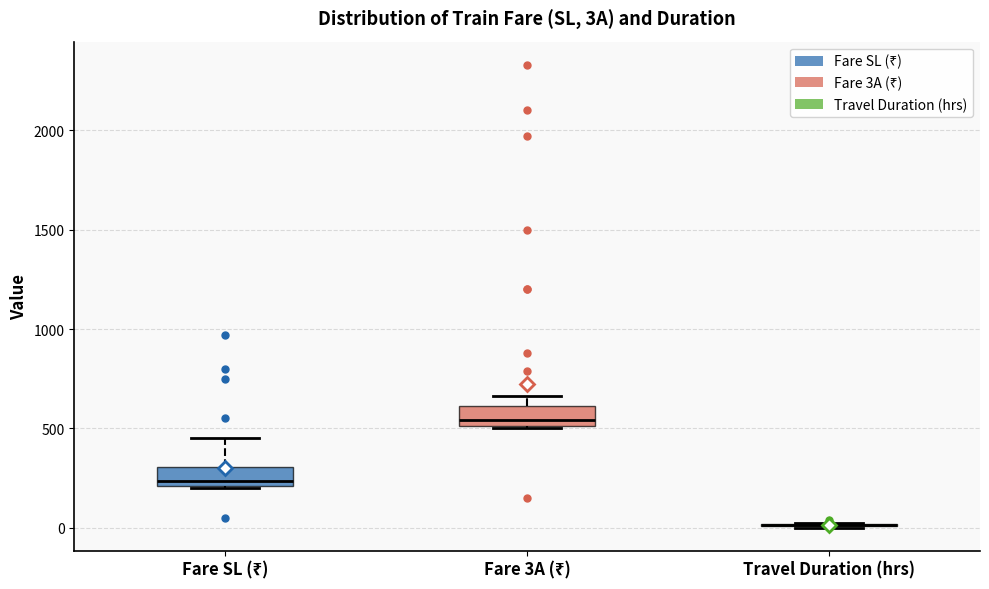

Reading left to right, transcribe this box plot: for each box, give where its median line is, the range the box spans, and where its two whiskers end, as read against the y-axis. The values are not printed on the chart, so give them approximately, as read against the axis.

Fare SL (₹): median 250, box 200 to 300, whiskers 200 to 450
Fare 3A (₹): median 550, box 500 to 600, whiskers 500 to 650
Travel Duration (hrs): box collapsed to a line at 0, whiskers 0 to 0